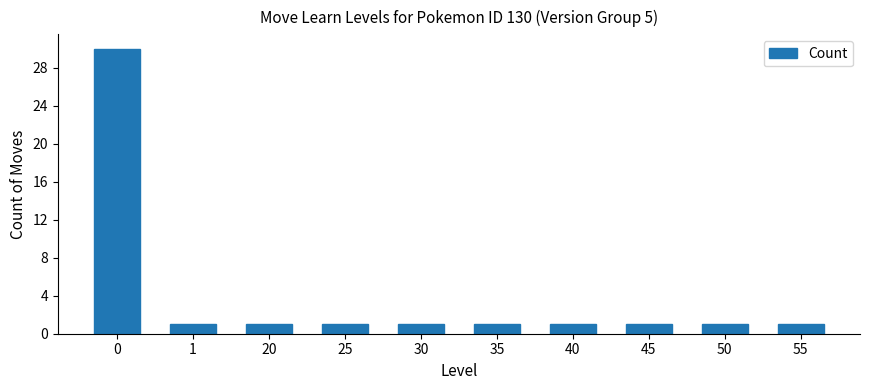

What is the difference between the maximum and minimum values?

29